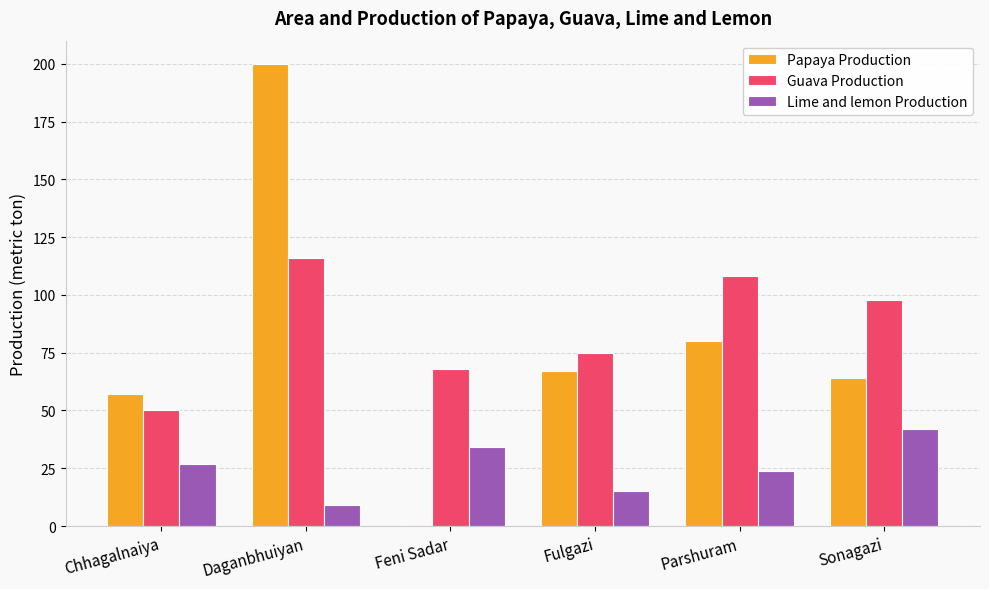

Which series changed the most between Chhagalnaiya and Parshuram?

Guava Production